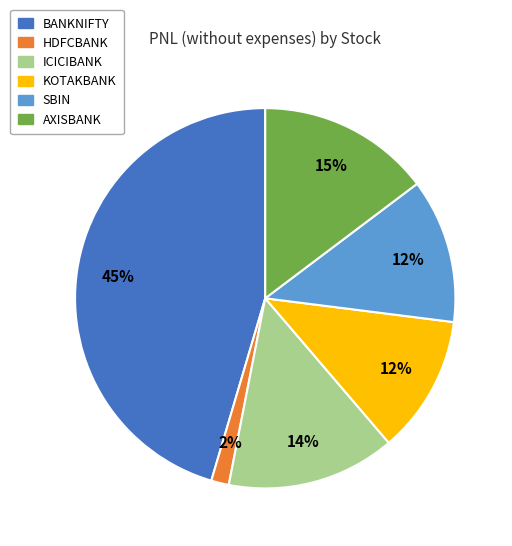

Between HDFCBANK and ICICIBANK, which is larger?

ICICIBANK